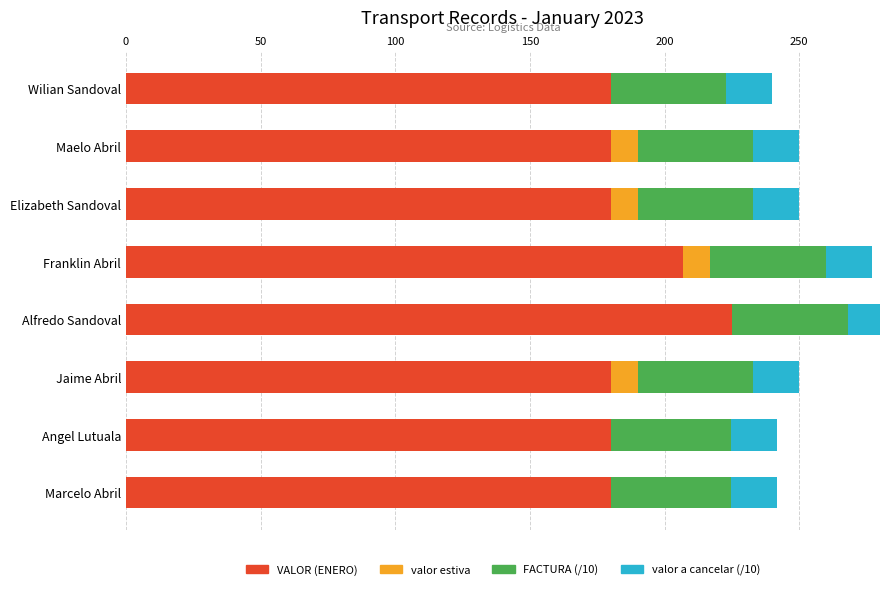

What position from the left is Maelo Abril?

2